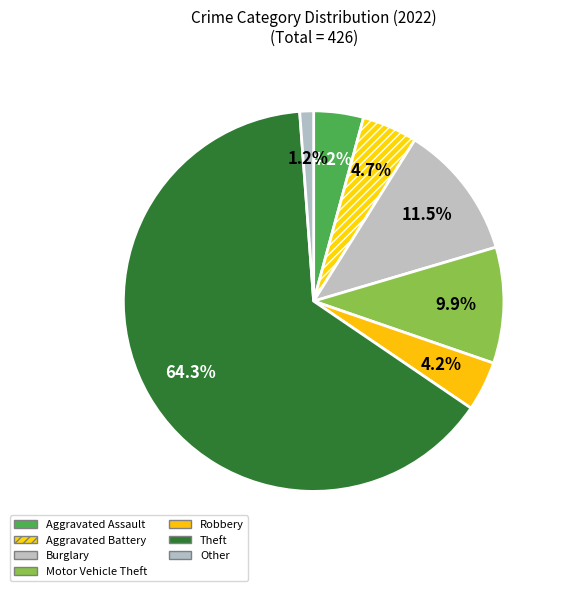

What is the majority slice?

Theft